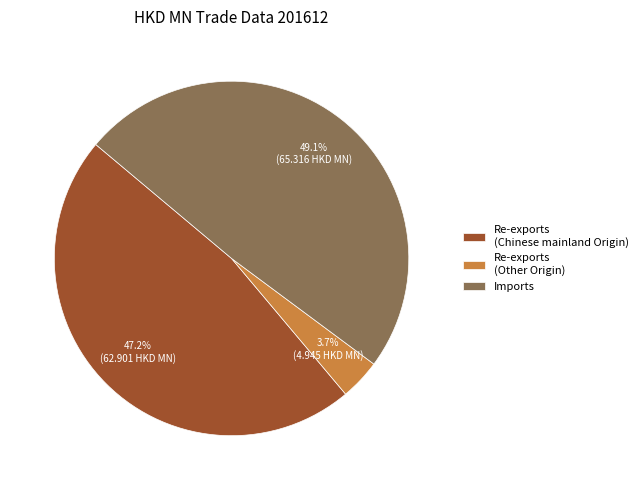

How many slices are in this pie chart?

3